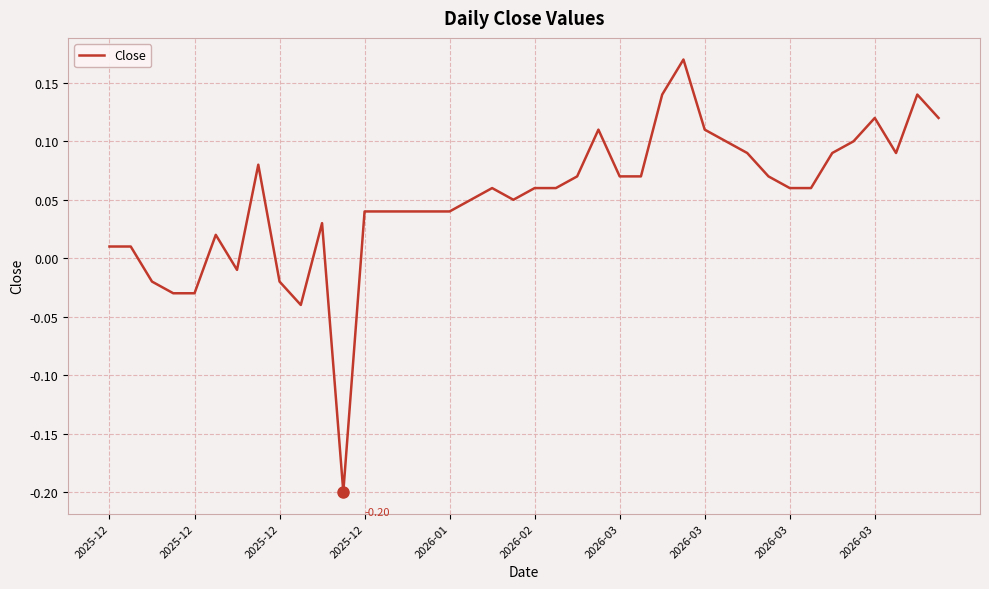

How many lines are shown in the chart?

1